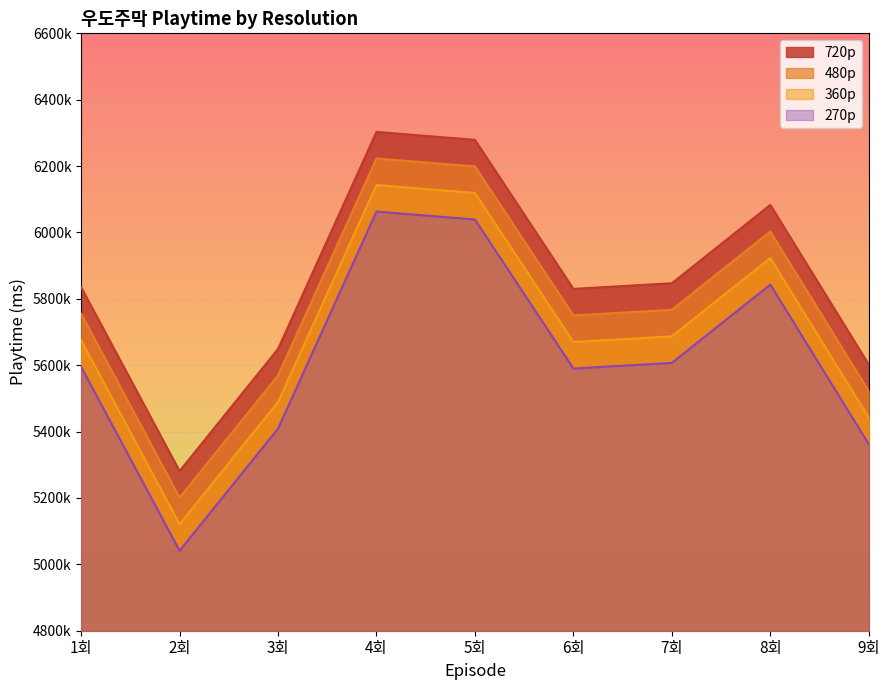

Which series changed the most between 3회 and 5회?

720p